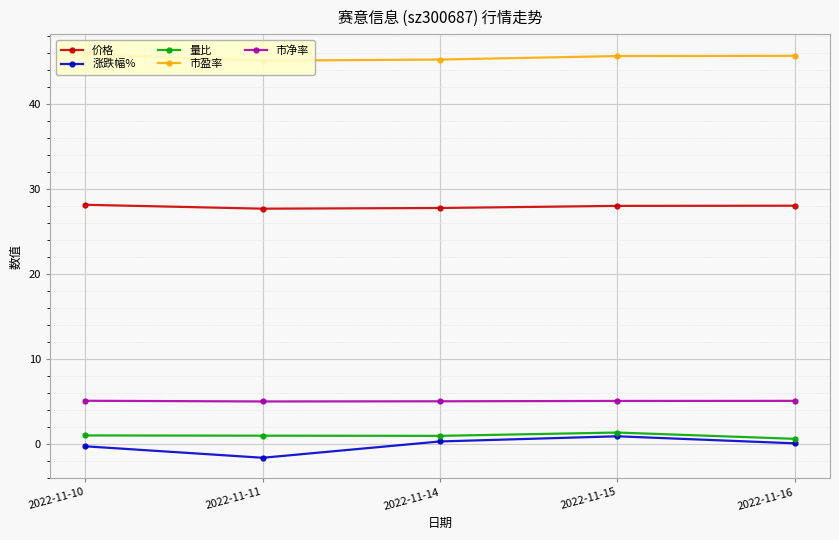

What is the difference between the 量比 values at 2022-11-14 and 2022-11-16?

0.3